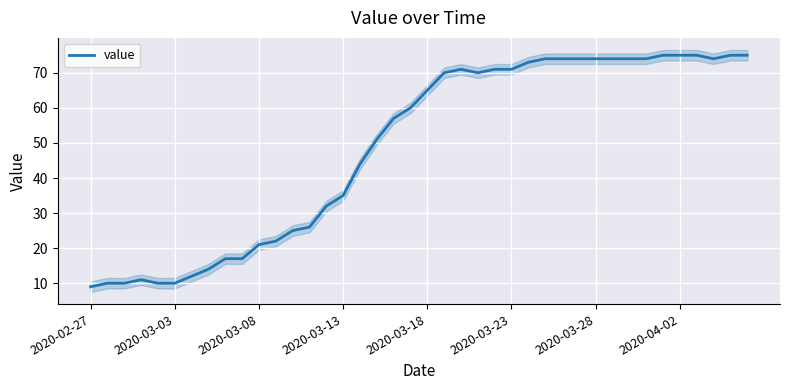

Reading left to right, list all the values displayed in this chart.

9	10	10	11	10	10	12	14	17	17	21	22	25	26	32	35	44	51	57	60	65	70	71	70	71	71	73	74	74	74	74	74	74	74	75	75	75	74	75	75